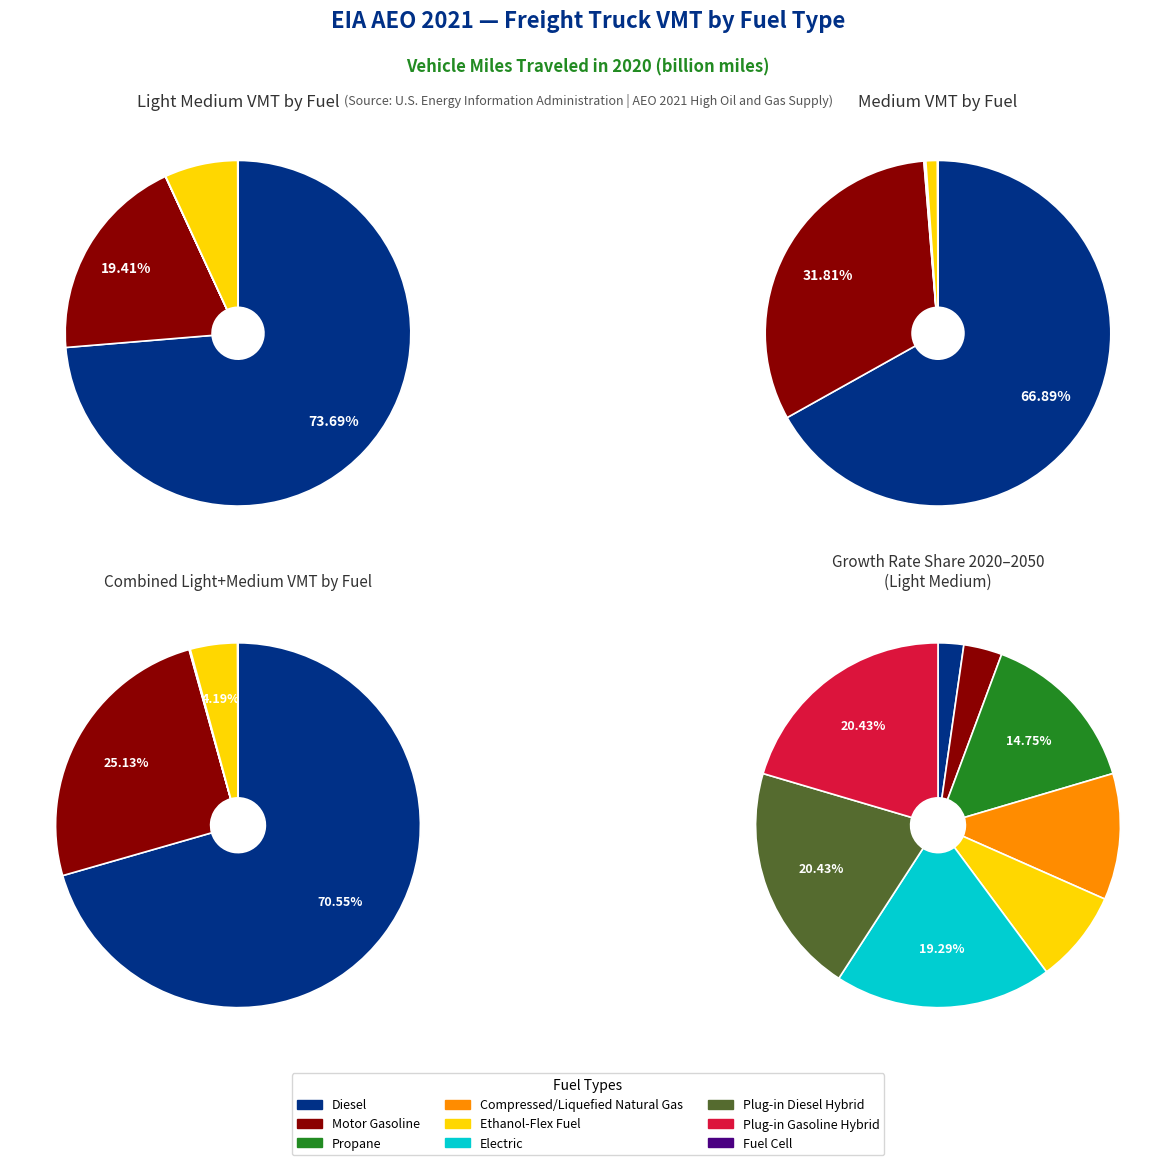

What is the difference between the highest and lowest values at light_medium_2020?

9.8